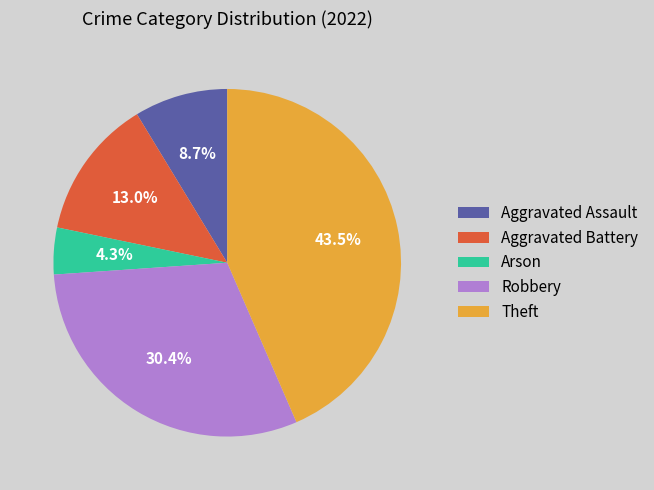

Is the sum of Arson and Aggravated Assault greater than half?

No